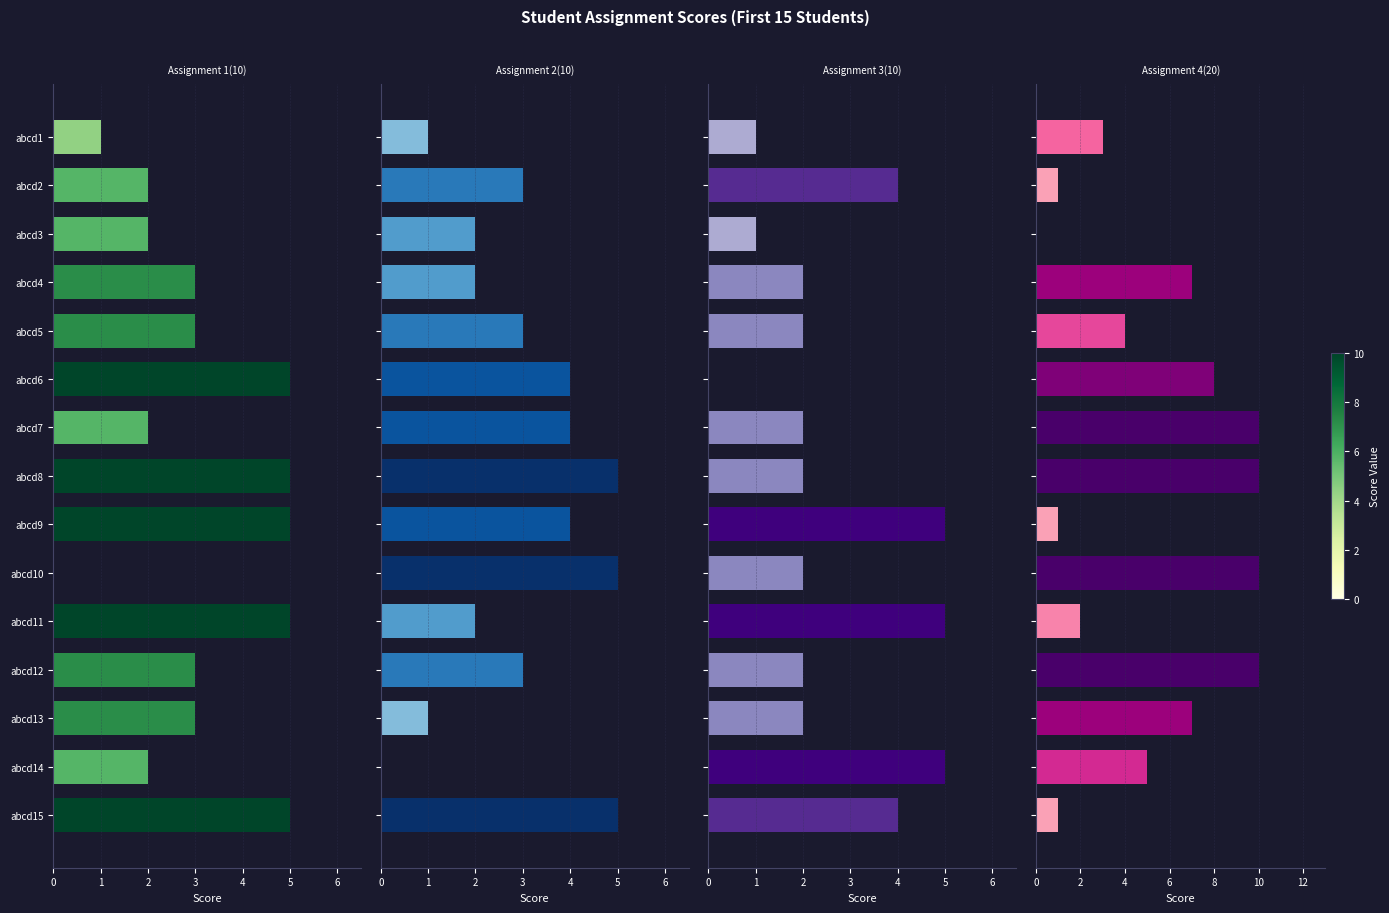

How many distinct data groups are displayed?

4